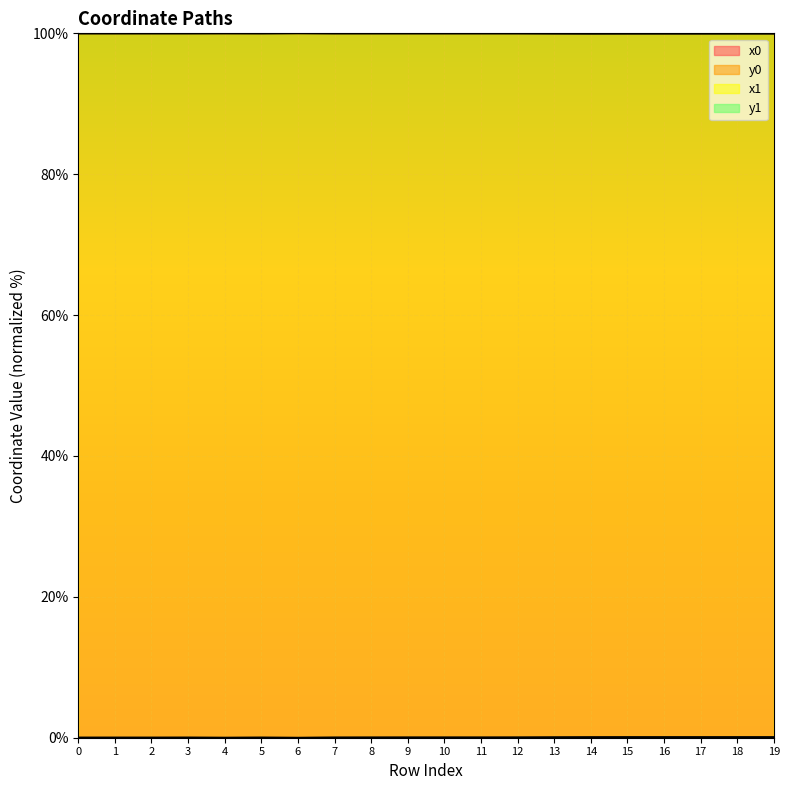

What is the sum of all x1 values?

1999.5